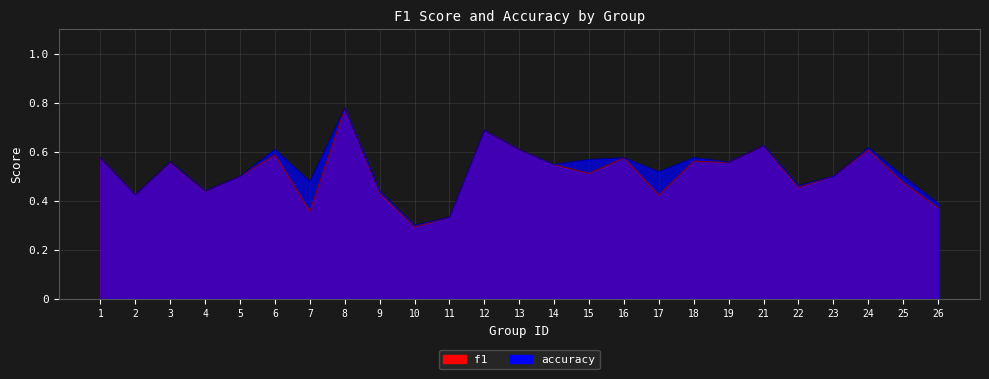

True or false: accuracy and f1 intersect in this chart.

False